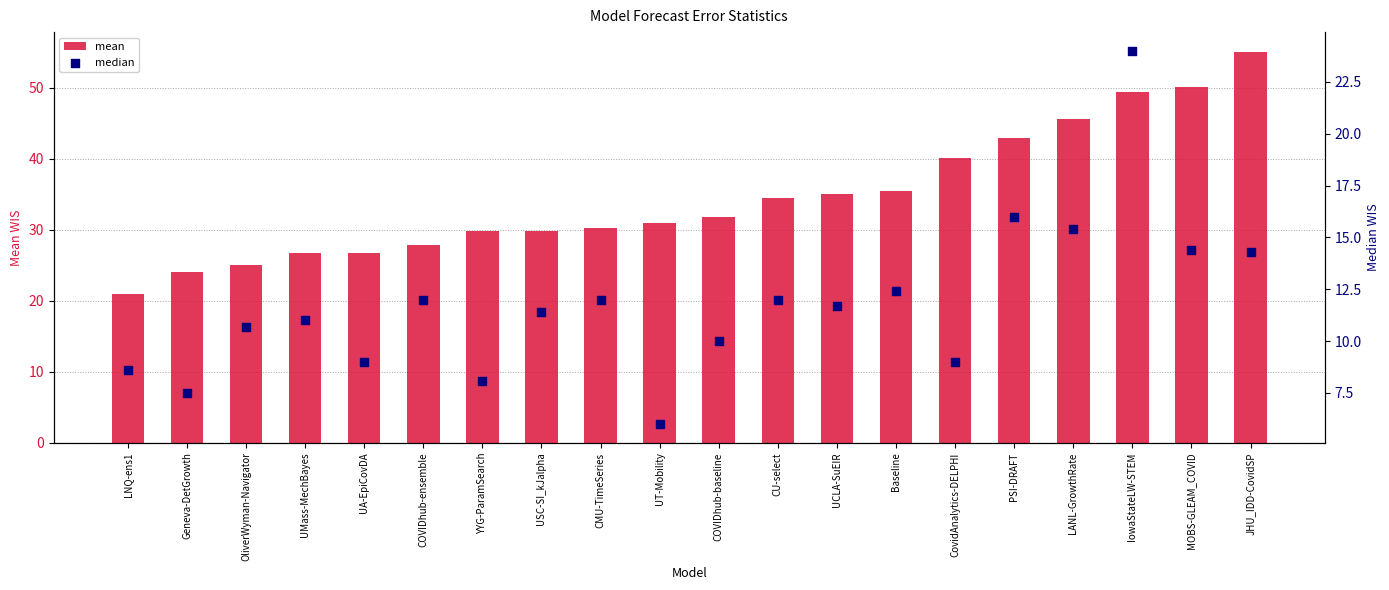

Which series contains the lowest Y value?

median